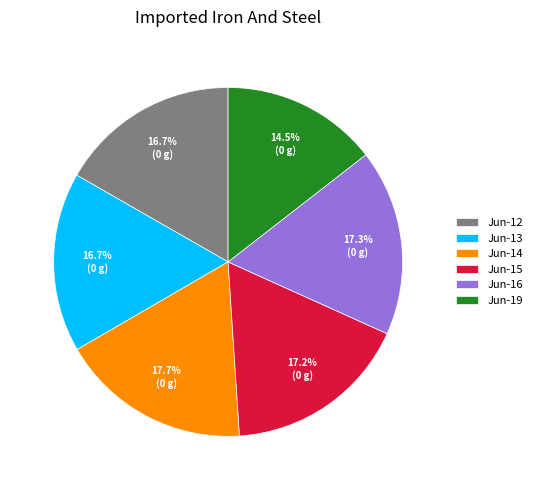

Between Jun-19 and Jun-12, which is larger?

Jun-12